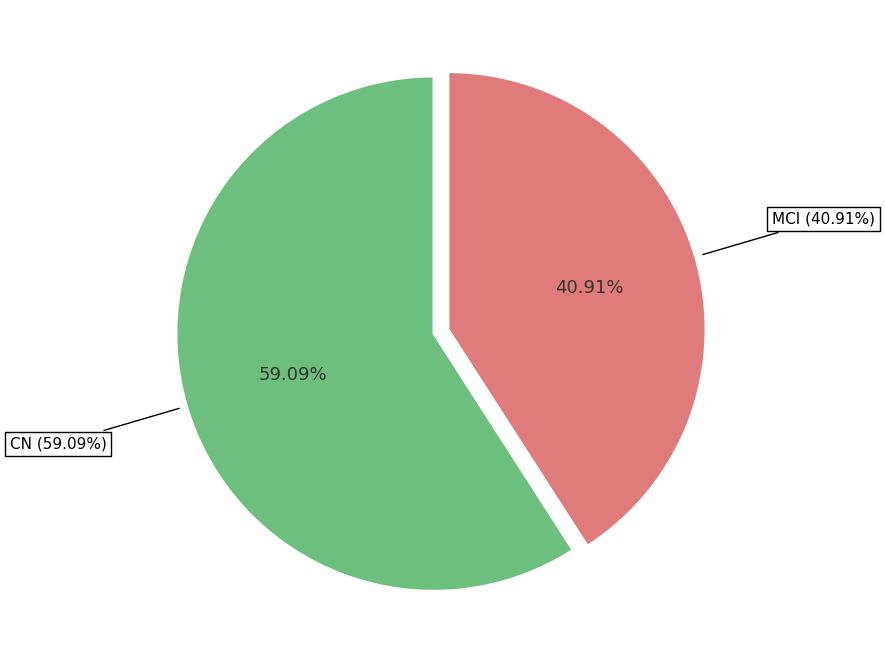

Is the sum of MCI and CN greater than half?

Yes